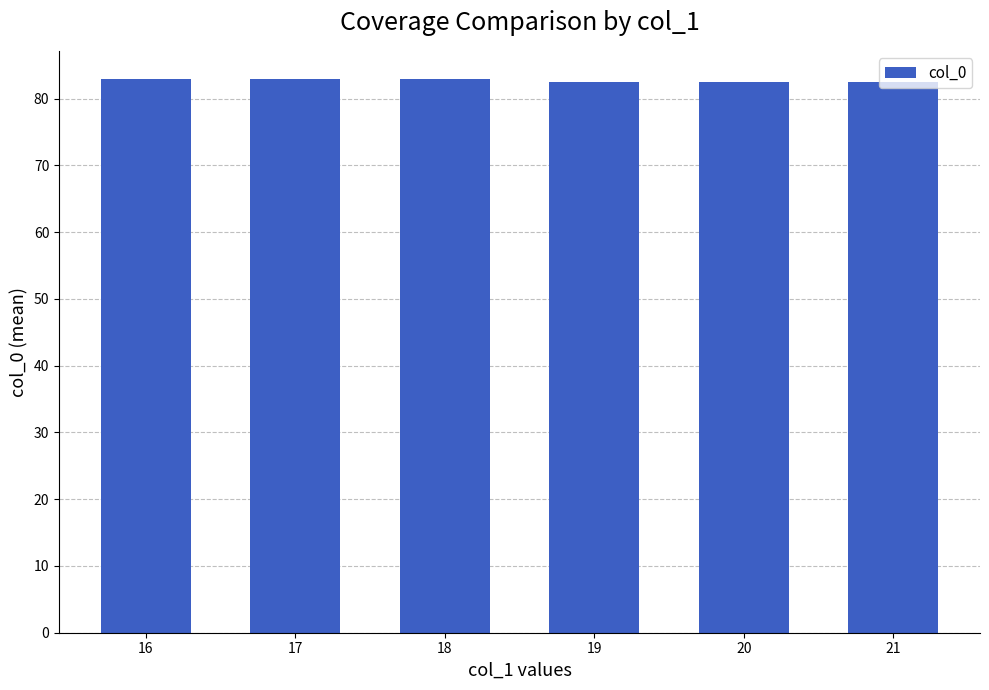

What is the greatest value displayed?

83.0